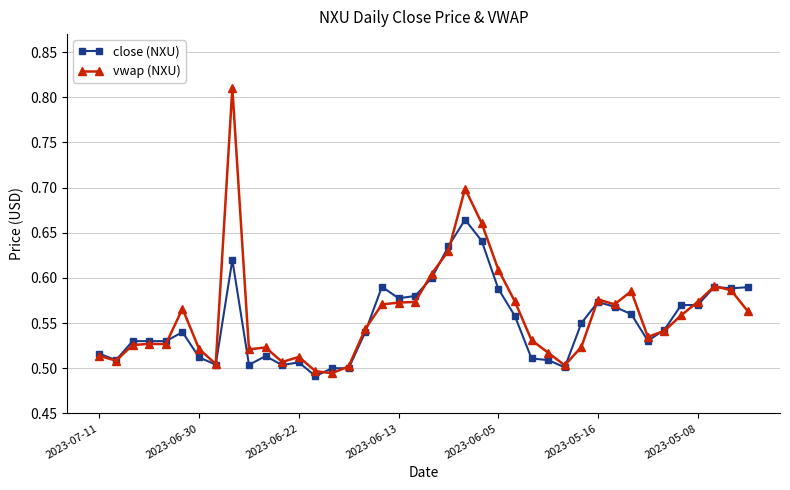

List the series in order of their peak value, highest first.

vwap (NXU), close (NXU)